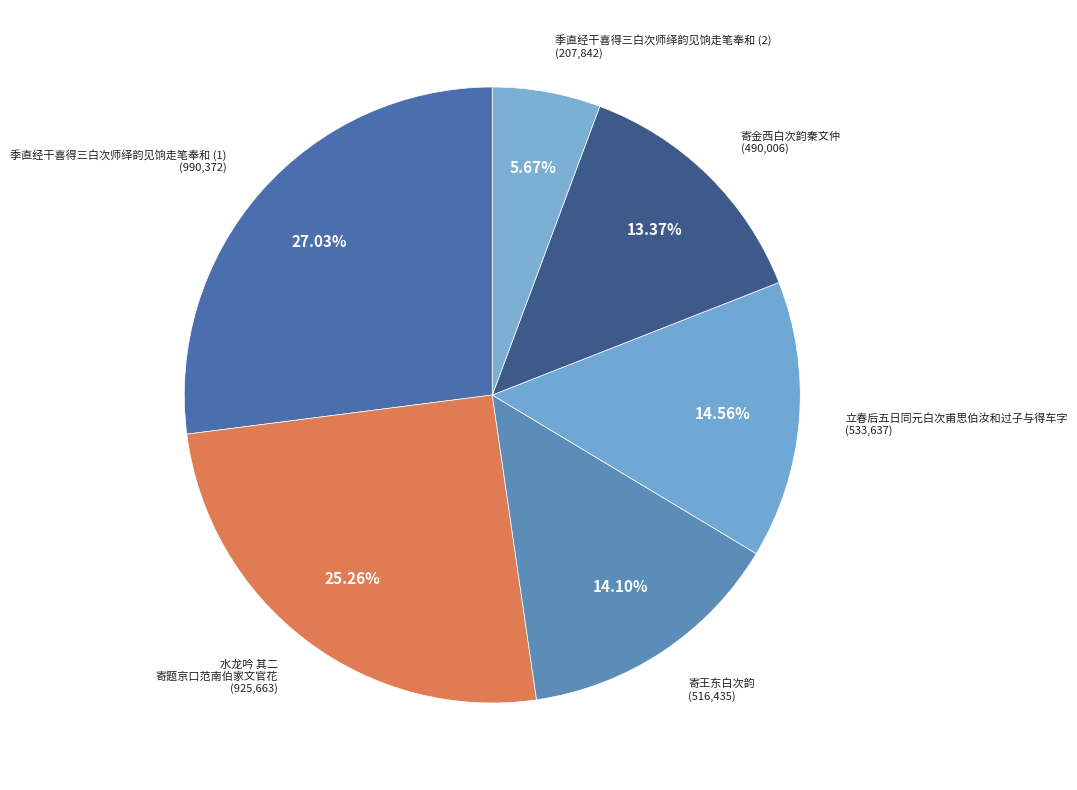

True or false: 立春后五日同元白次甫思伯汝和过子与得车字 accounts for 1% of the total.

False